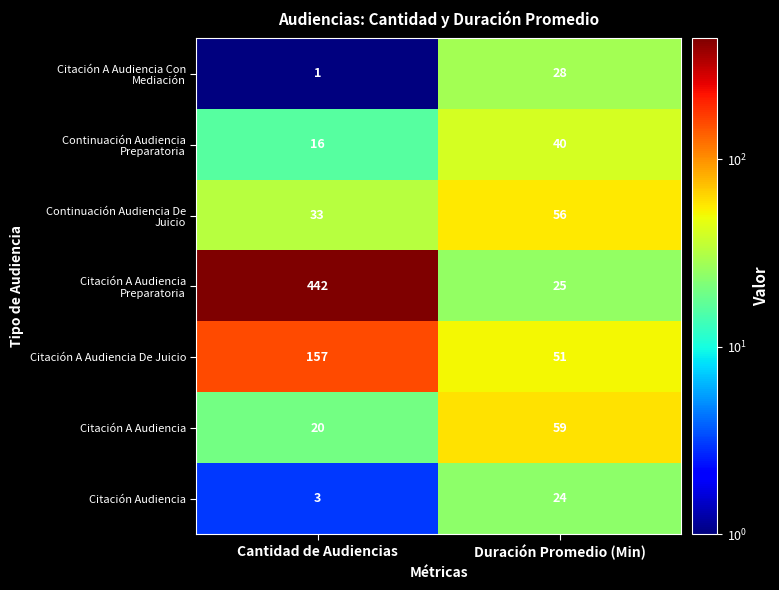

How many categories are shown in the chart?

2